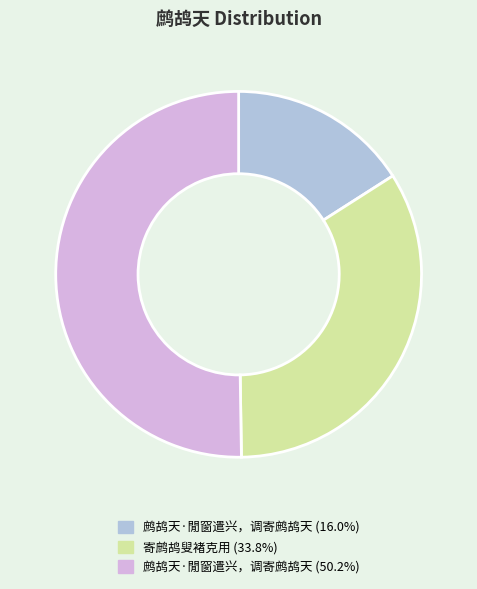

How many slices are in this pie chart?

3